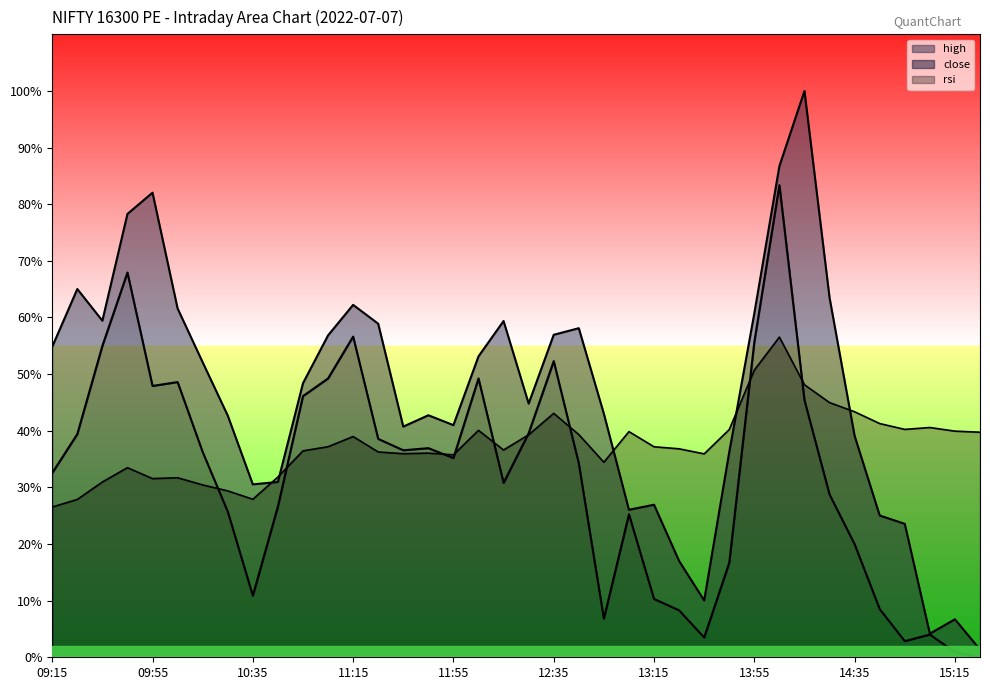

What is the label of the 27th point from the right?

11:05